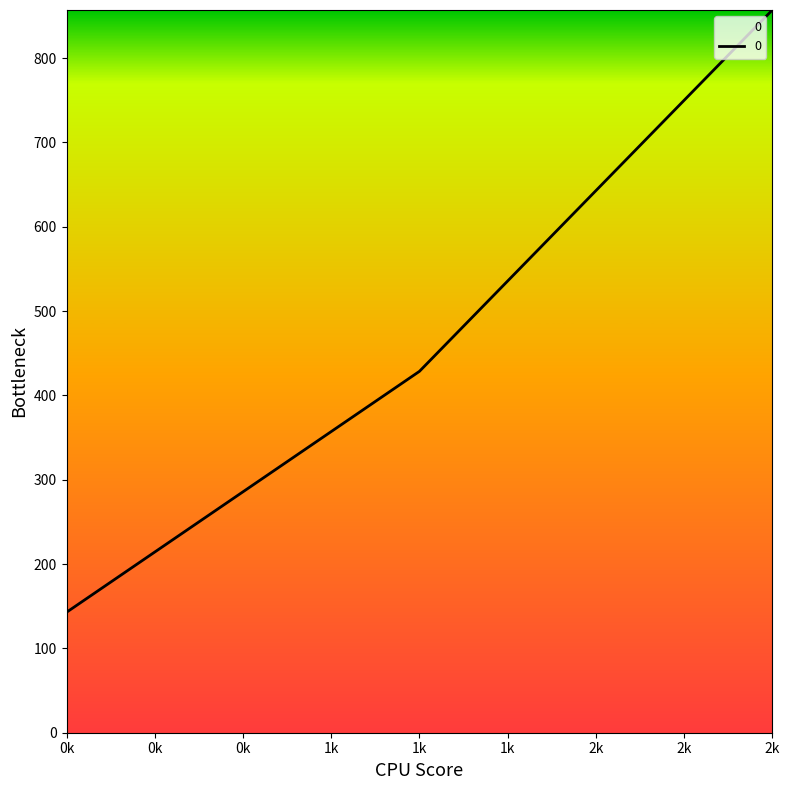

Is it true that the value at 2k is 1158.7?

False